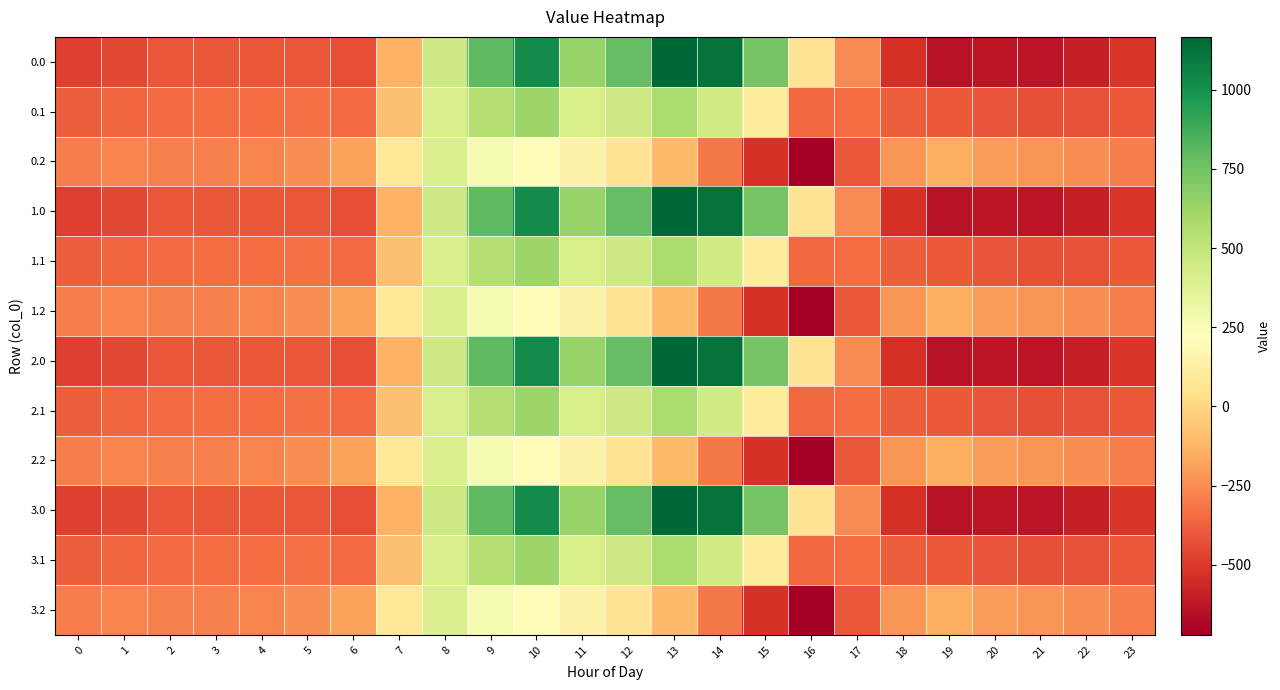

Reading left to right, extract all data points from this chart.

0.0: 0=-482.0	1=-449.5	2=-410.3	3=-404.4	4=-404.9	5=-410.8	6=-435.0	7=-136.4	8=454.2	9=804.0	10=1023.2	11=640.9	12=784.4	13=1167.2	14=1128.3	15=739.0	16=67.6	17=-250.3	18=-529.6	19=-644.5	20=-629.9	21=-638.4	22=-592.3	23=-511.3
0.1: 0=-384.6	1=-361.1	2=-347.9	3=-342.7	4=-339.6	5=-329.5	6=-345.2	7=-81.6	8=412.6	9=542.1	10=628.1	11=415.4	12=456.1	13=574.0	14=438.6	15=111.1	16=-353.7	17=-340.1	18=-388.5	19=-399.7	20=-414.5	21=-432.4	22=-419.9	23=-399.4
0.2: 0=-287.1	1=-272.7	2=-285.5	3=-281.0	4=-274.4	5=-248.1	6=-187.1	7=77.9	8=407.2	9=271.1	10=202.5	11=149.1	12=65.2	13=-104.4	14=-301.9	15=-522.2	16=-721.2	17=-409.5	18=-223.1	19=-151.1	20=-199.2	21=-226.4	22=-247.4	23=-287.5
1.0: 0=-482.0	1=-449.5	2=-410.3	3=-404.4	4=-404.9	5=-410.8	6=-435.0	7=-136.4	8=454.2	9=804.0	10=1023.2	11=640.9	12=784.4	13=1167.2	14=1128.3	15=739.0	16=67.6	17=-250.3	18=-529.6	19=-644.5	20=-629.9	21=-638.4	22=-592.3	23=-511.3
1.1: 0=-384.6	1=-361.1	2=-347.9	3=-342.7	4=-339.6	5=-329.5	6=-345.2	7=-81.6	8=412.6	9=542.1	10=628.1	11=415.4	12=456.1	13=574.0	14=438.6	15=111.1	16=-353.7	17=-340.1	18=-388.5	19=-399.7	20=-414.5	21=-432.4	22=-419.9	23=-399.4
1.2: 0=-287.1	1=-272.7	2=-285.5	3=-281.0	4=-274.4	5=-248.1	6=-187.1	7=77.9	8=407.2	9=271.1	10=202.5	11=149.1	12=65.2	13=-104.4	14=-301.9	15=-522.2	16=-721.2	17=-409.5	18=-223.1	19=-151.1	20=-199.2	21=-226.4	22=-247.4	23=-287.5
2.0: 0=-482.0	1=-449.5	2=-410.3	3=-404.4	4=-404.9	5=-410.8	6=-435.0	7=-136.4	8=454.2	9=804.0	10=1023.2	11=640.9	12=784.4	13=1167.2	14=1128.3	15=739.0	16=67.6	17=-250.3	18=-529.6	19=-644.5	20=-629.9	21=-638.4	22=-592.3	23=-511.3
2.1: 0=-384.6	1=-361.1	2=-347.9	3=-342.7	4=-339.6	5=-329.5	6=-345.2	7=-81.6	8=412.6	9=542.1	10=628.1	11=415.4	12=456.1	13=574.0	14=438.6	15=111.1	16=-353.7	17=-340.1	18=-388.5	19=-399.7	20=-414.5	21=-432.4	22=-419.9	23=-399.4
2.2: 0=-287.1	1=-272.7	2=-285.5	3=-281.0	4=-274.4	5=-248.1	6=-187.1	7=77.9	8=407.2	9=271.1	10=202.5	11=149.1	12=65.2	13=-104.4	14=-301.9	15=-522.2	16=-721.2	17=-409.5	18=-223.1	19=-151.1	20=-199.2	21=-226.4	22=-247.4	23=-287.5
3.0: 0=-482.0	1=-449.5	2=-410.3	3=-404.4	4=-404.9	5=-410.8	6=-435.0	7=-136.4	8=454.2	9=804.0	10=1023.2	11=640.9	12=784.4	13=1167.2	14=1128.3	15=739.0	16=67.6	17=-250.3	18=-529.6	19=-644.5	20=-629.9	21=-638.4	22=-592.3	23=-511.3
3.1: 0=-384.6	1=-361.1	2=-347.9	3=-342.7	4=-339.6	5=-329.5	6=-345.2	7=-81.6	8=412.6	9=542.1	10=628.1	11=415.4	12=456.1	13=574.0	14=438.6	15=111.1	16=-353.7	17=-340.1	18=-388.5	19=-399.7	20=-414.5	21=-432.4	22=-419.9	23=-399.4
3.2: 0=-287.1	1=-272.7	2=-285.5	3=-281.0	4=-274.4	5=-248.1	6=-187.1	7=77.9	8=407.2	9=271.1	10=202.5	11=149.1	12=65.2	13=-104.4	14=-301.9	15=-522.2	16=-721.2	17=-409.5	18=-223.1	19=-151.1	20=-199.2	21=-226.4	22=-247.4	23=-287.5